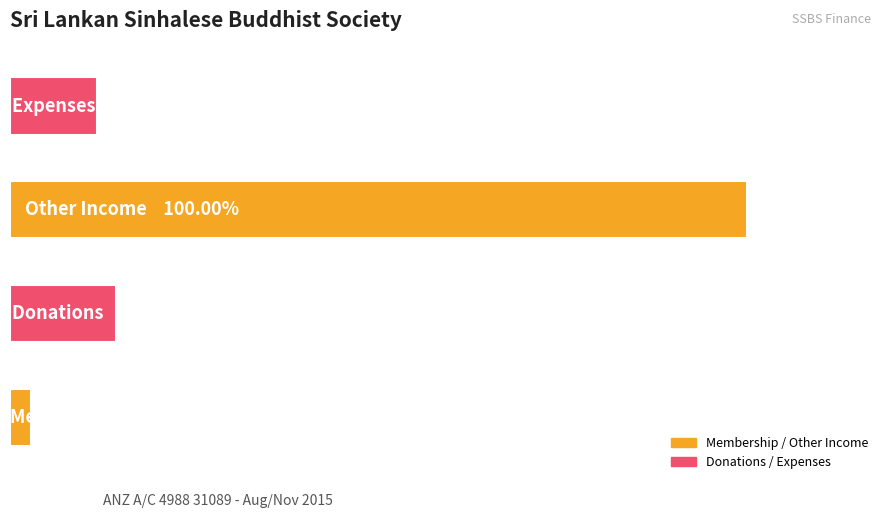

What is the average value?

6019.0